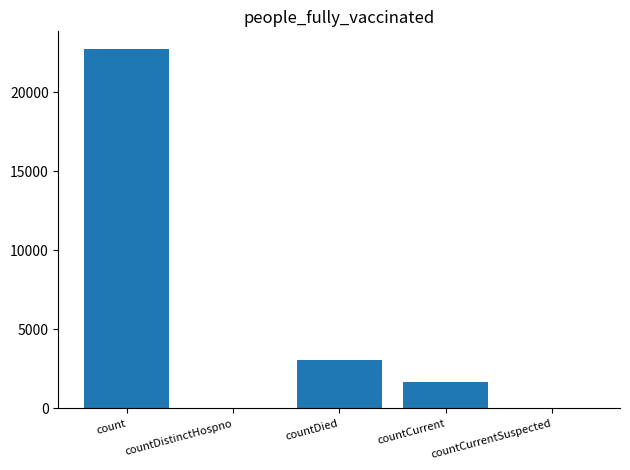

Is it true that the value at countDied is 3076?

True